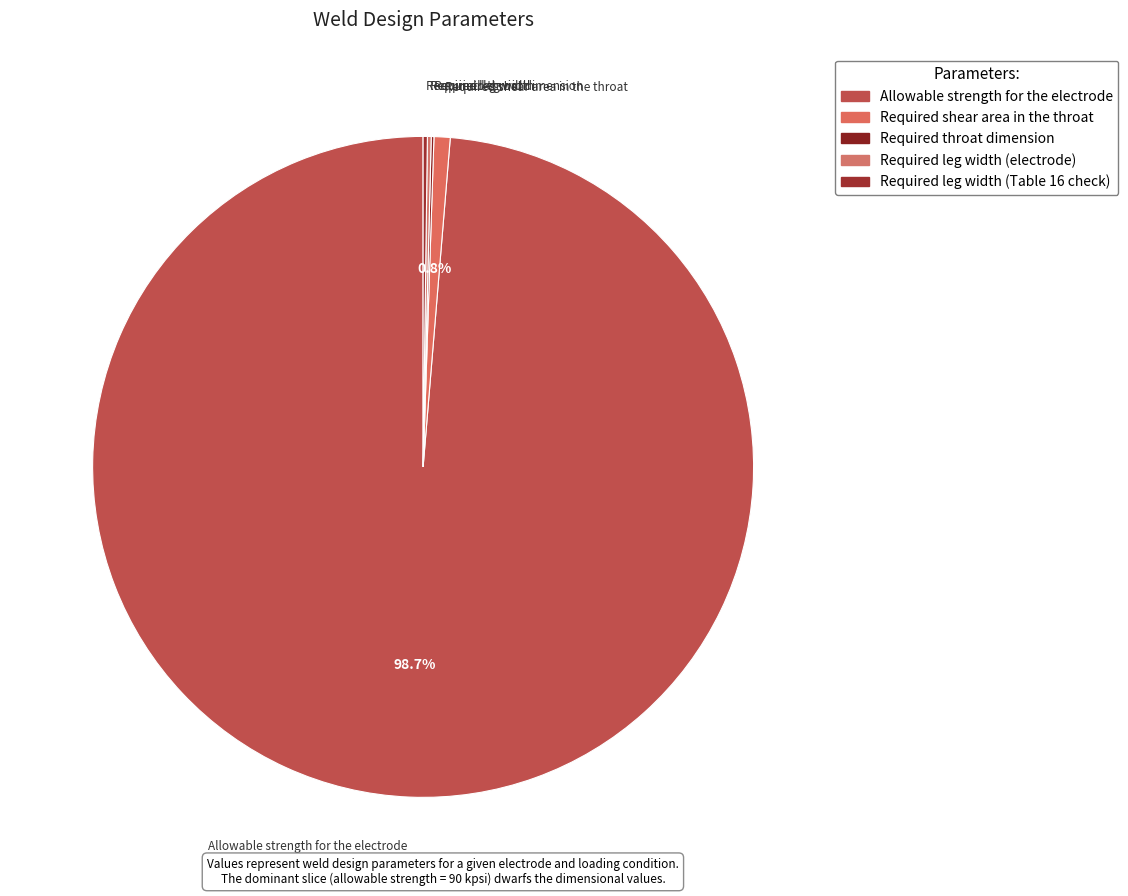

Does Required leg width (electrode) represent more than half of the total?

No